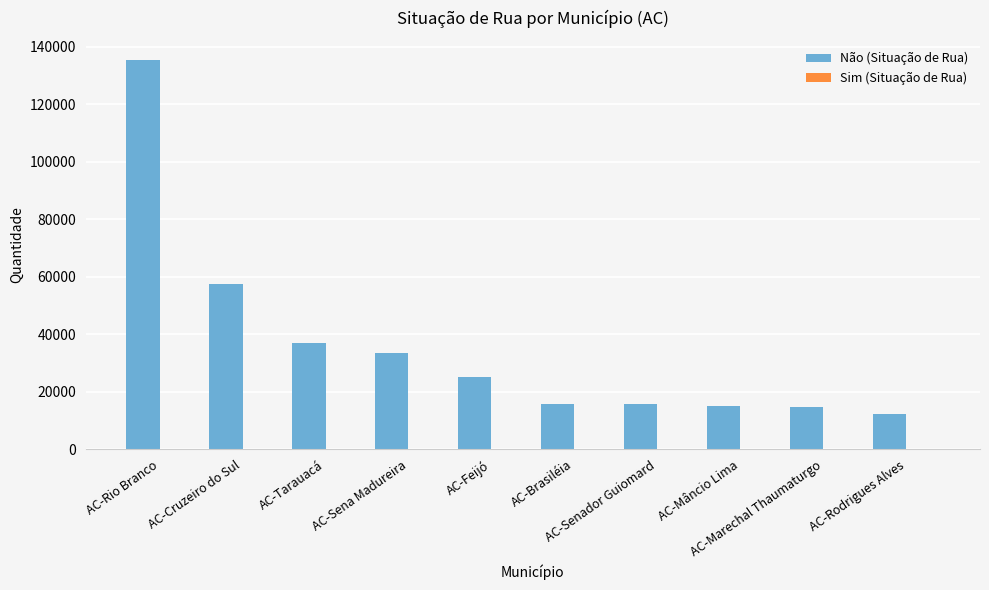

What is the difference between the Não (Situação de Rua) values at AC-Marechal Thaumaturgo and AC-Senador Guiomard?

1054